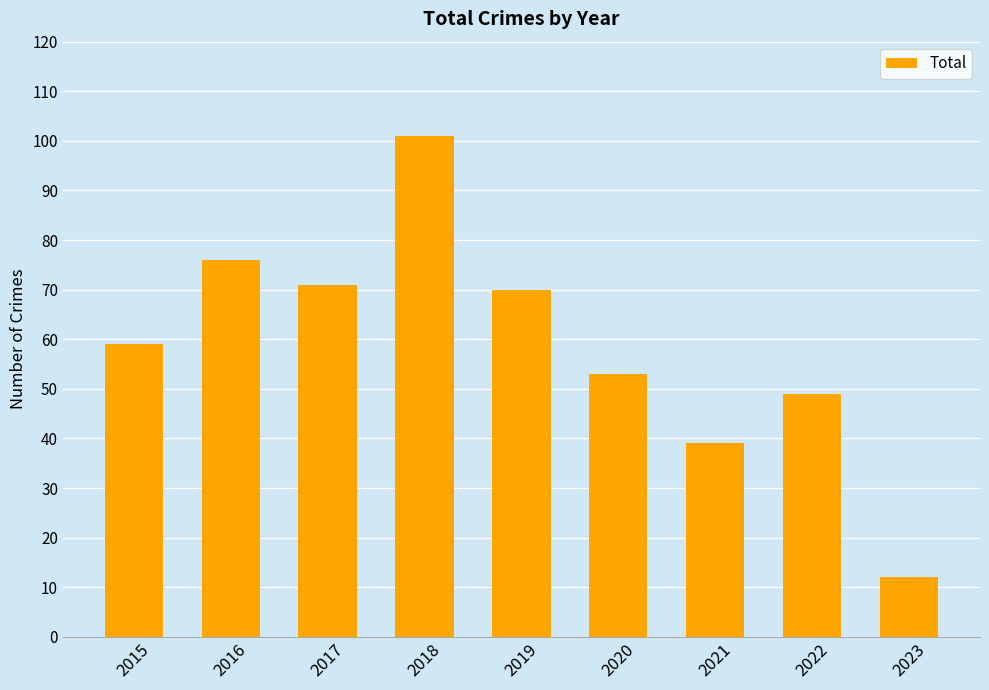

What is the greatest value displayed?

101